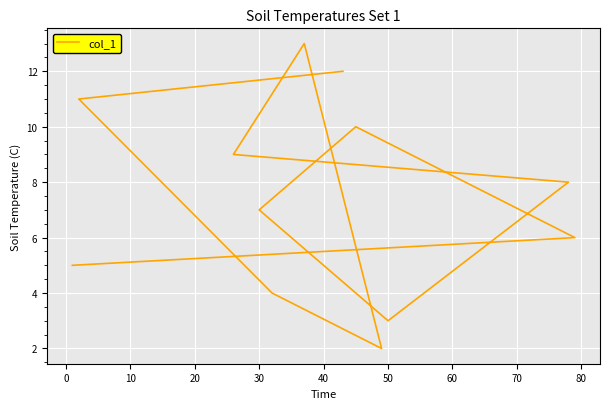

What is the value of the 7th point from the left?

9.0